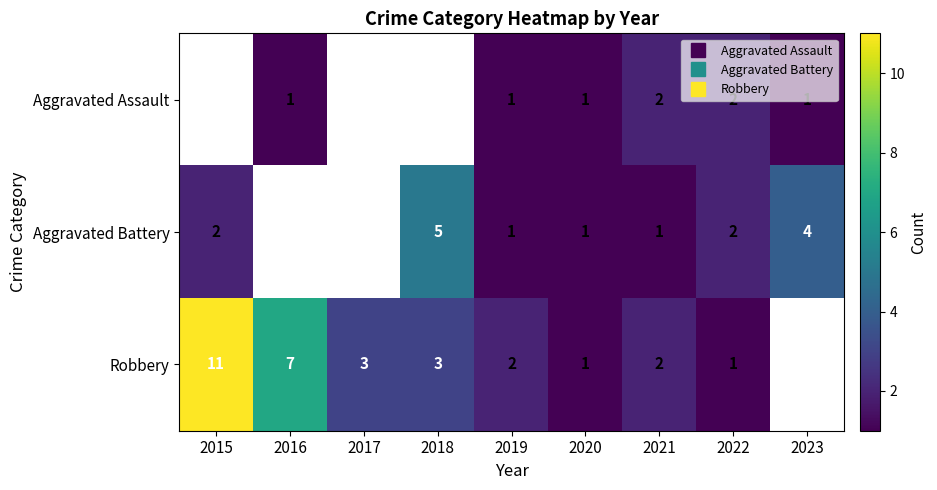

Which label corresponds to the smallest value in the chart?

2016